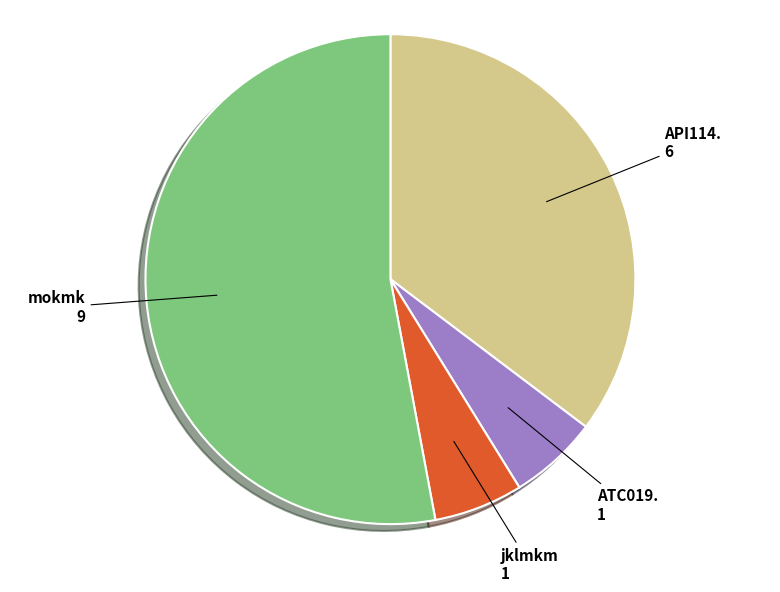

Is there a majority slice in this chart?

Yes